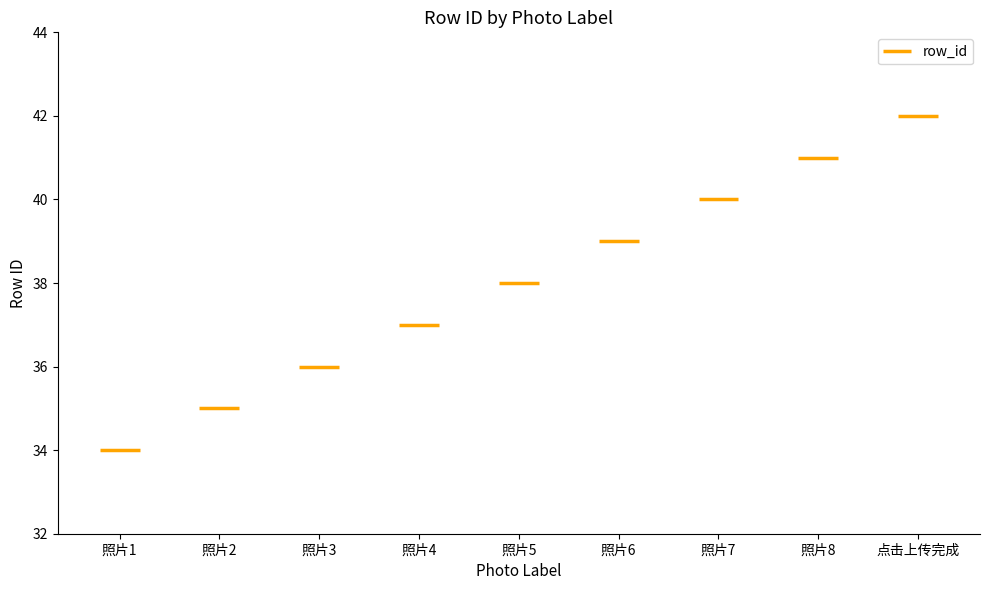

Reading left to right, extract all data points from this chart.

照片1=34	照片2=35	照片3=36	照片4=37	照片5=38	照片6=39	照片7=40	照片8=41	点击上传完成=42